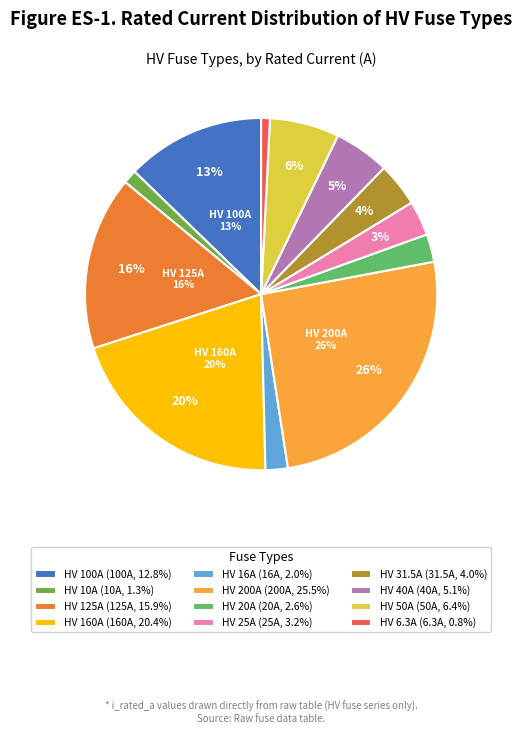

Is there any slice that represents more than half of the pie?

No